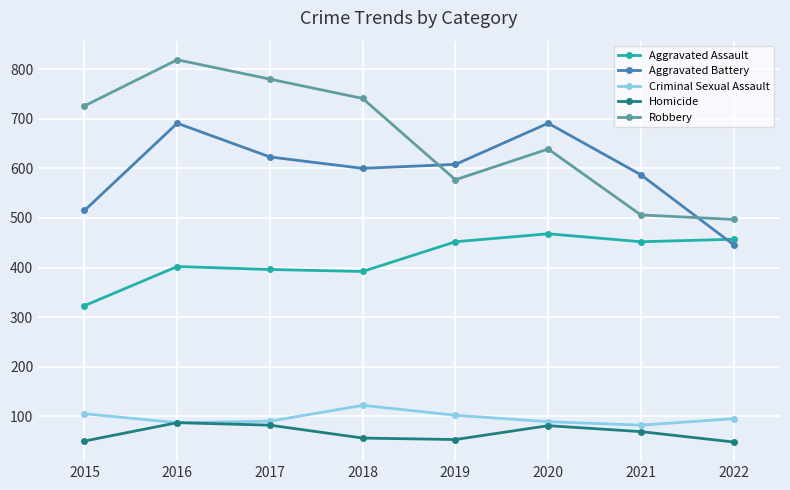

What is the minimum value shown in the chart?

48